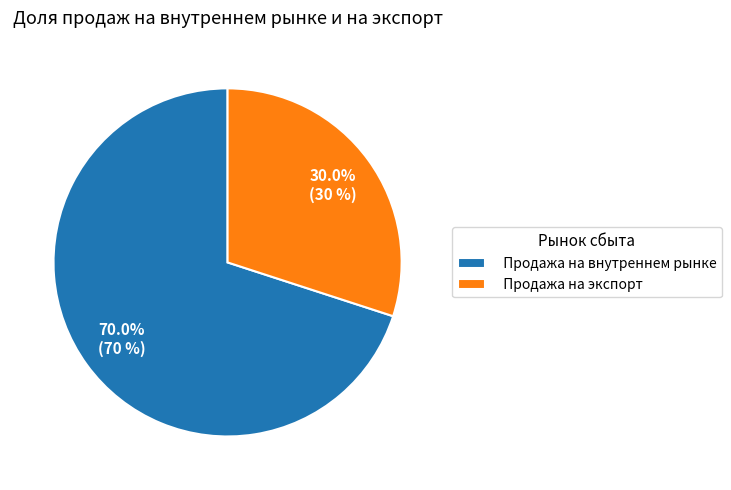

To the nearest percent, what percentage of the pie is Продажа на внутреннем рынке?

70%